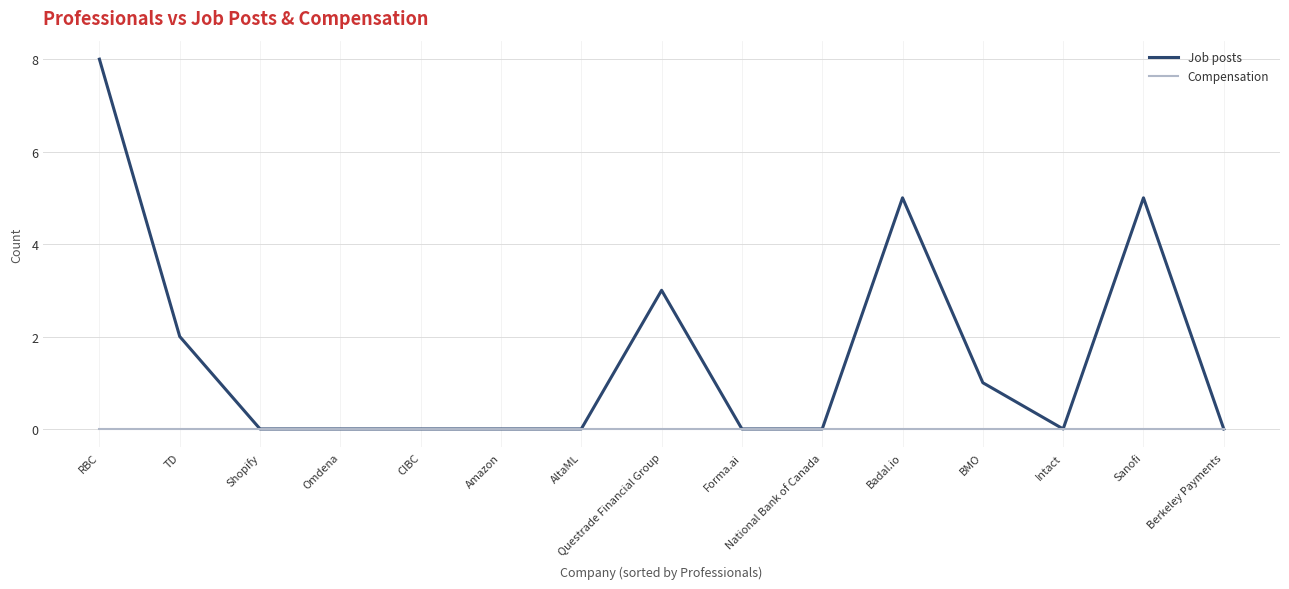

Reading left to right, transcribe all the data shown in this chart.

Job posts: 8	2	0	0	0	0	0	3	0	0	5	1	0	5	0
Compensation: 0	0	0	0	0	0	0	0	0	0	0	0	0	0	0